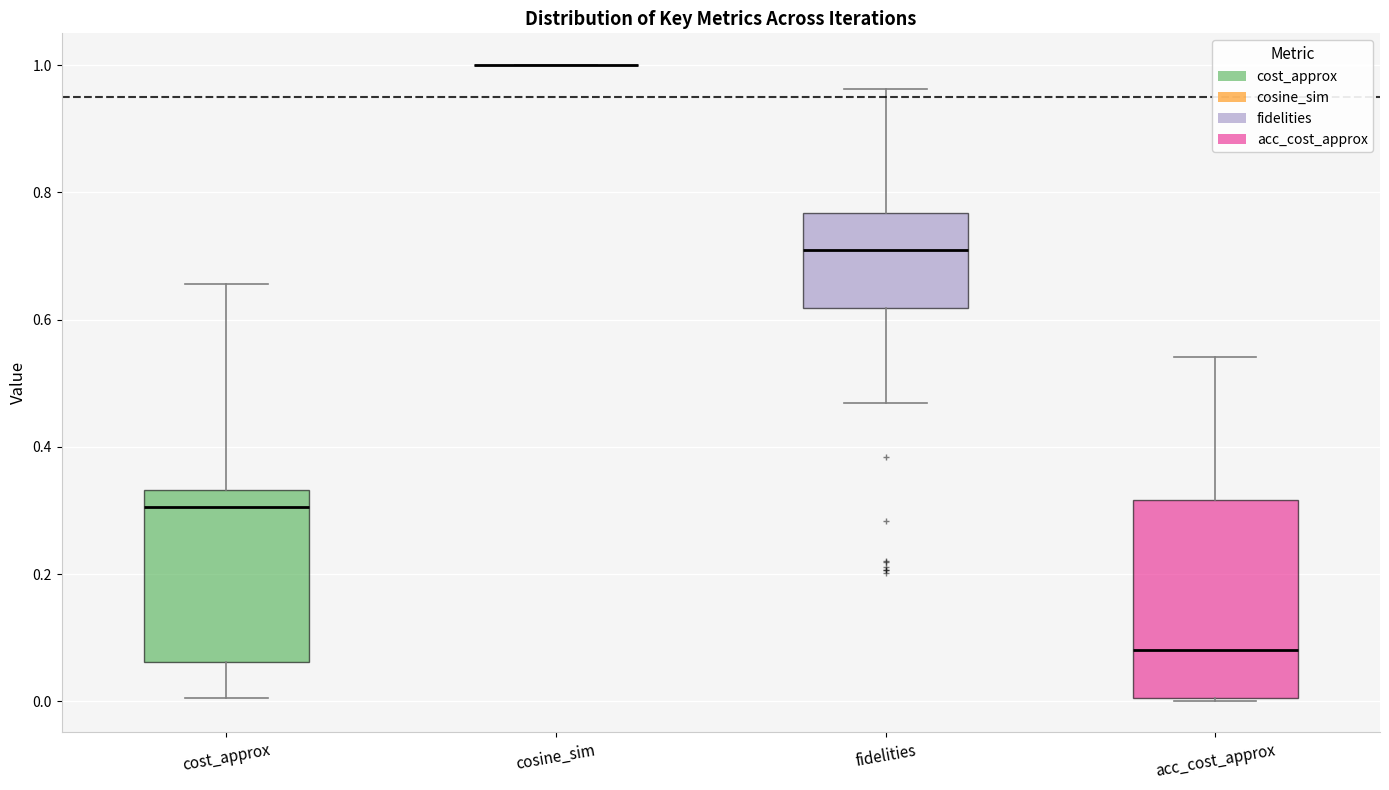

Reading left to right, read every box against the y-axis: the position of its median line, the range the box covers, and the ends of its whiskers. The values are not printed on the chart, so give them approximately, as read against the axis.

cost_approx: median 0.30, box 0.06 to 0.34, whiskers 0.00 to 0.66
cosine_sim: box collapsed to a line at 1.00, whiskers 1.00 to 1.00
fidelities: median 0.70, box 0.62 to 0.76, whiskers 0.46 to 0.96
acc_cost_approx: median 0.08, box 0.00 to 0.32, whiskers 0.00 to 0.54